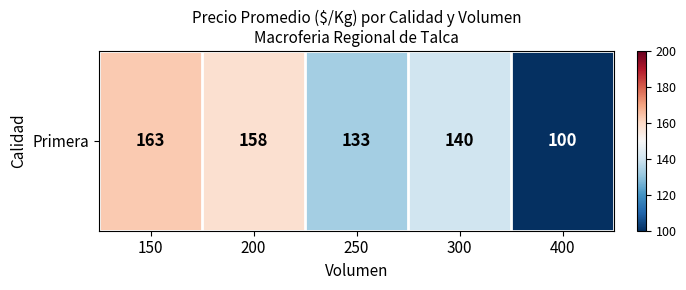

Where does the data first go above 140?

150